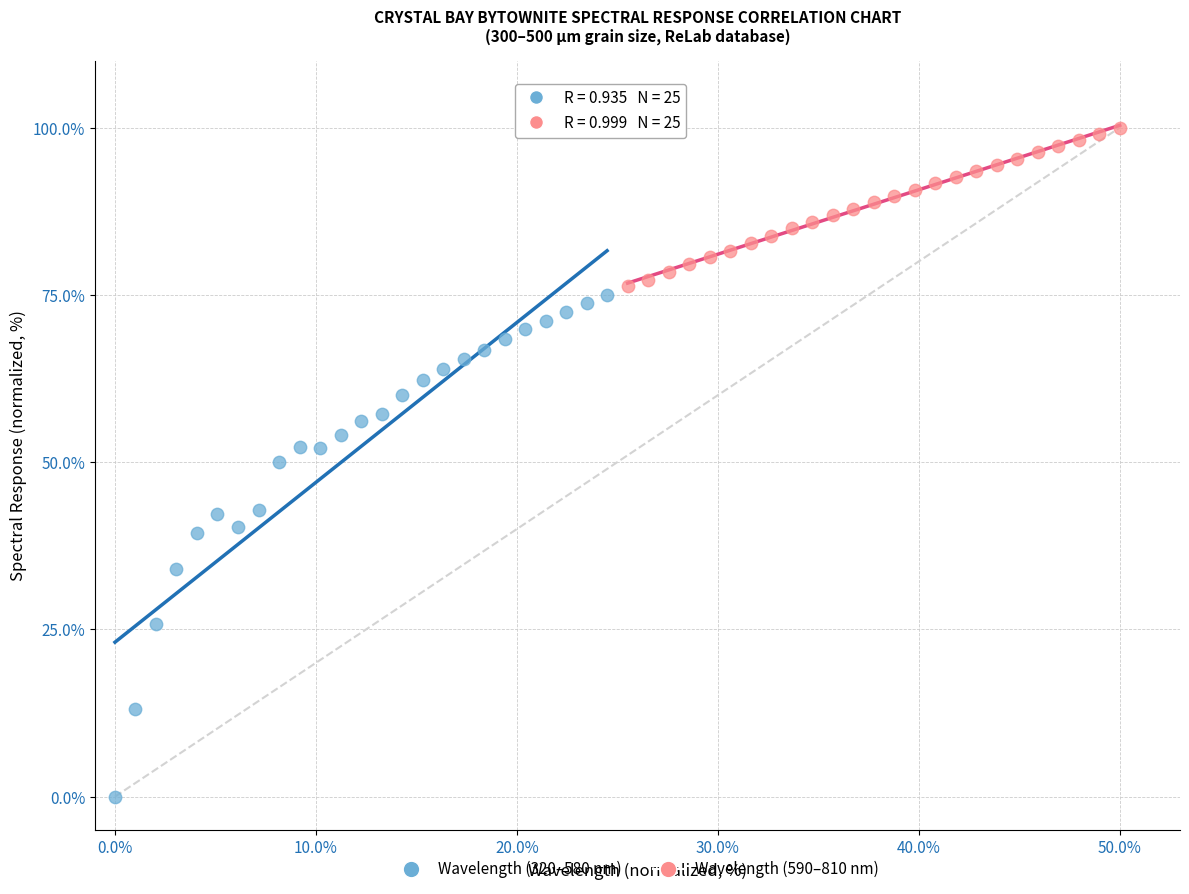

Which series contains the lowest Y value?

Wavelength (320–580 nm)